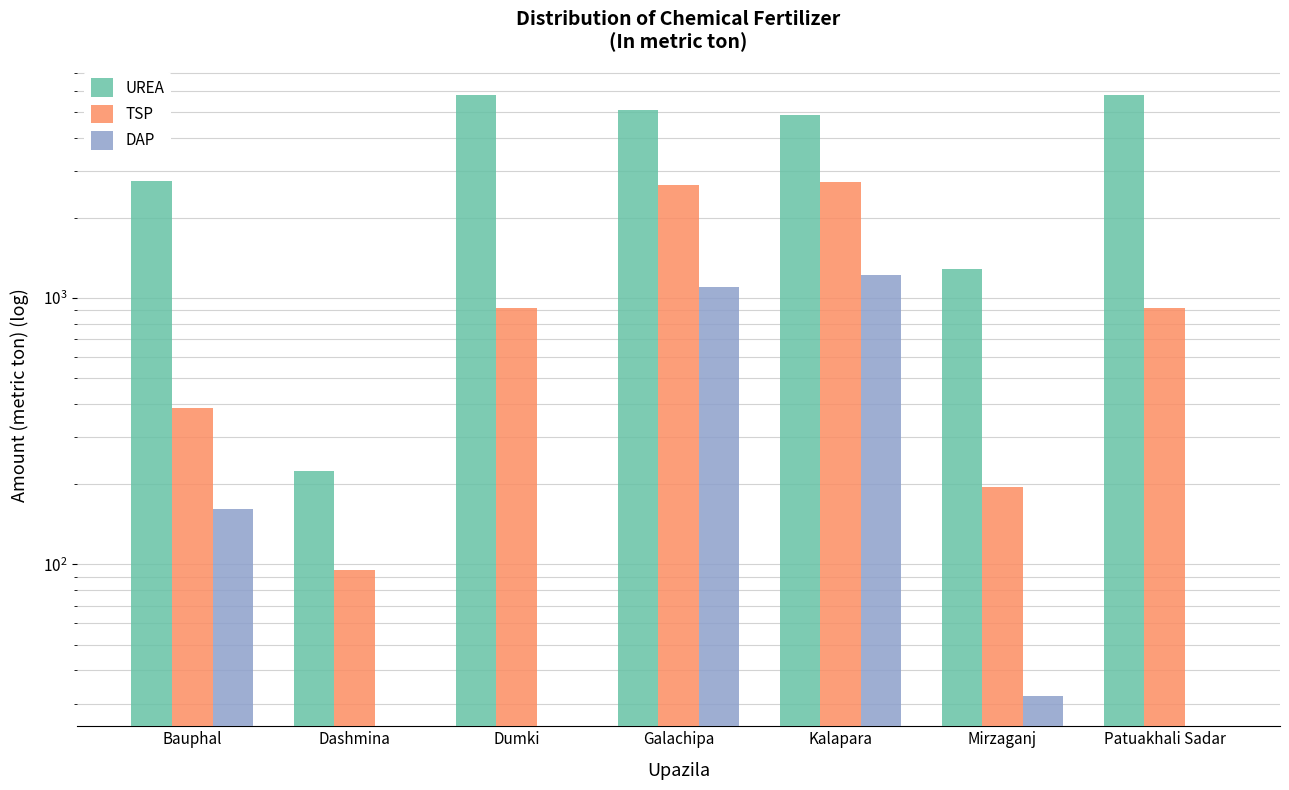

The TSP series shows 385 at Bauphal. True or false?

True